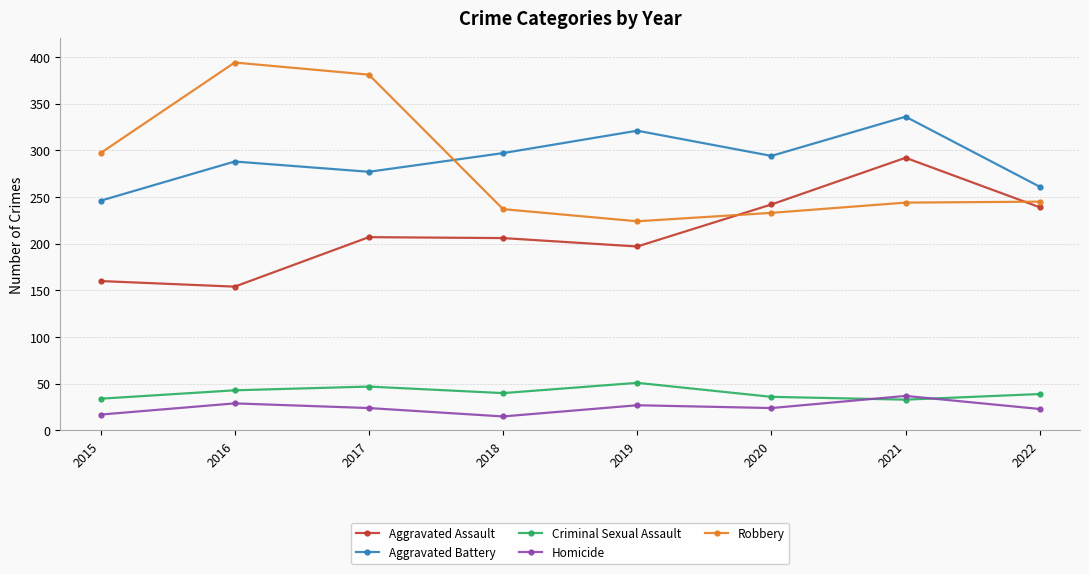

Which series has the widest spread of values?

Robbery